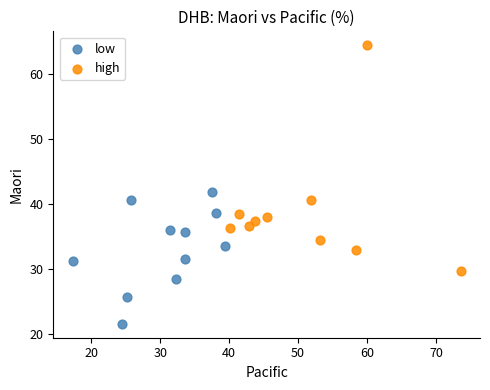

Which series has the widest spread of Y values?

high